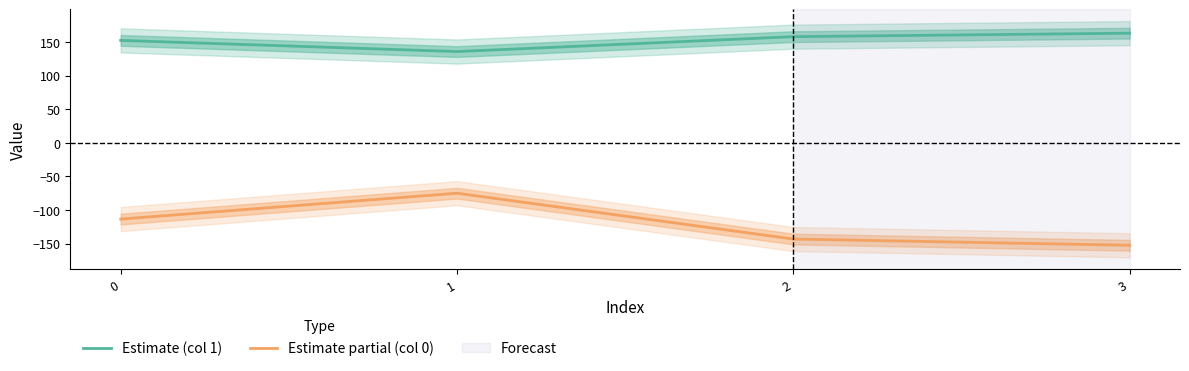

At which label does Estimate partial (col 0) first exceed -113?

1